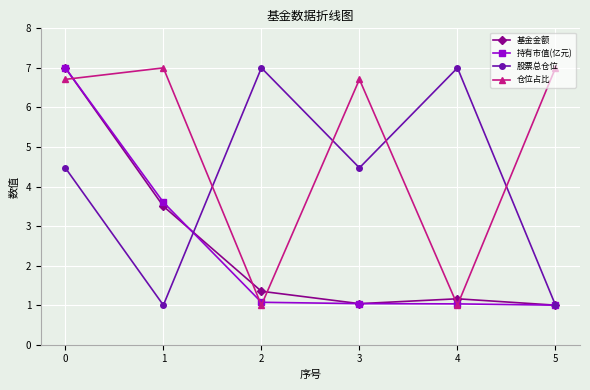

Where is the first local maximum for 仓位占比?

1